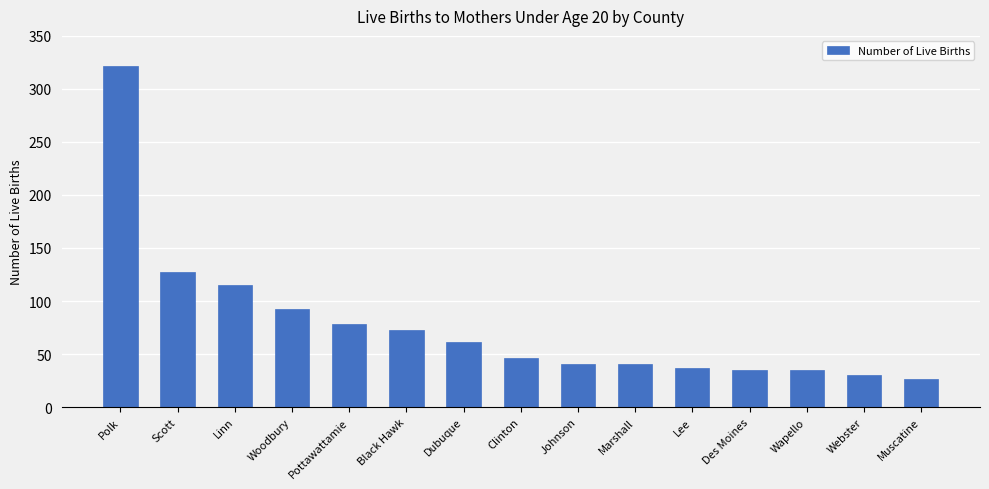

What is the maximum value shown in the chart?

322